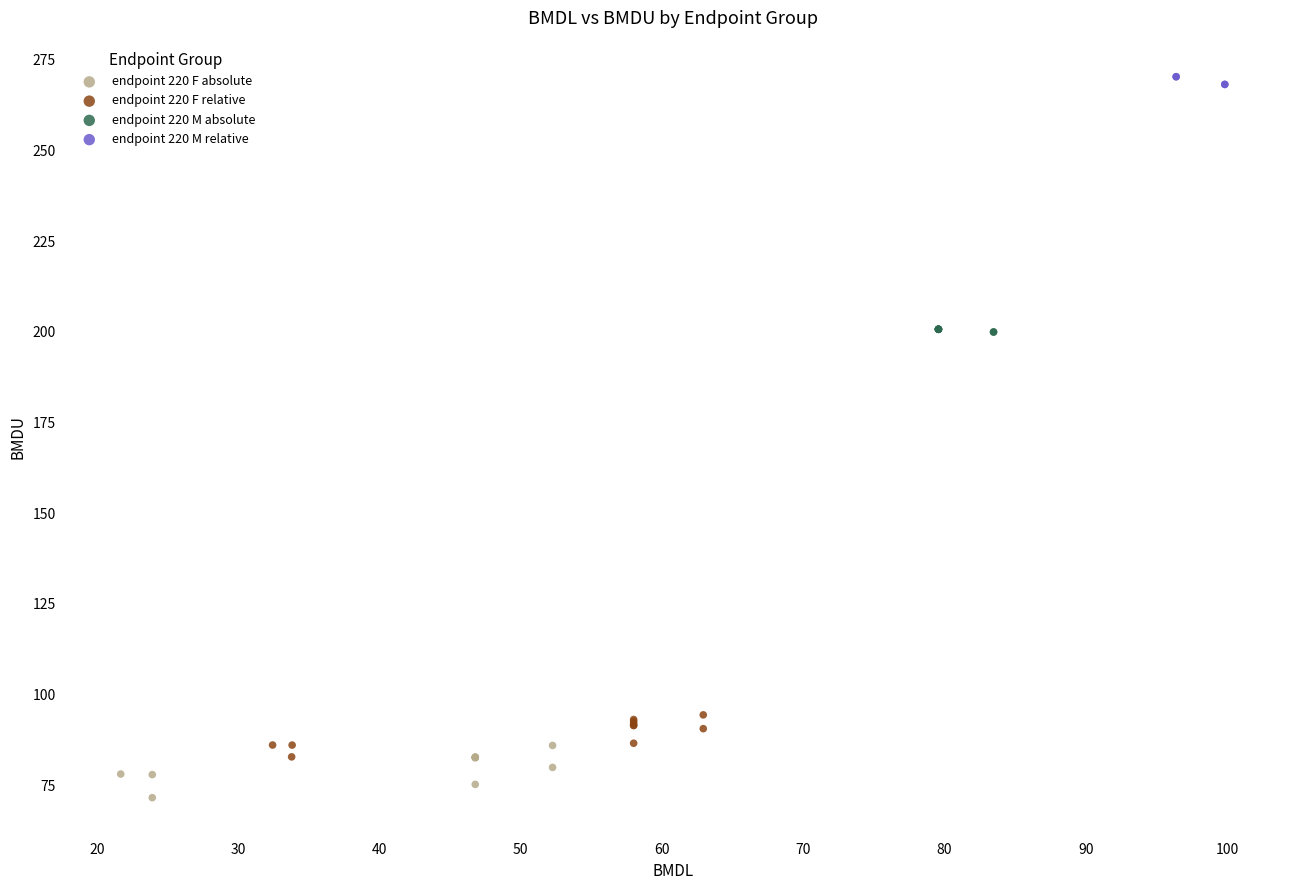

Which series reaches the minimum Y coordinate?

endpoint 220 F absolute